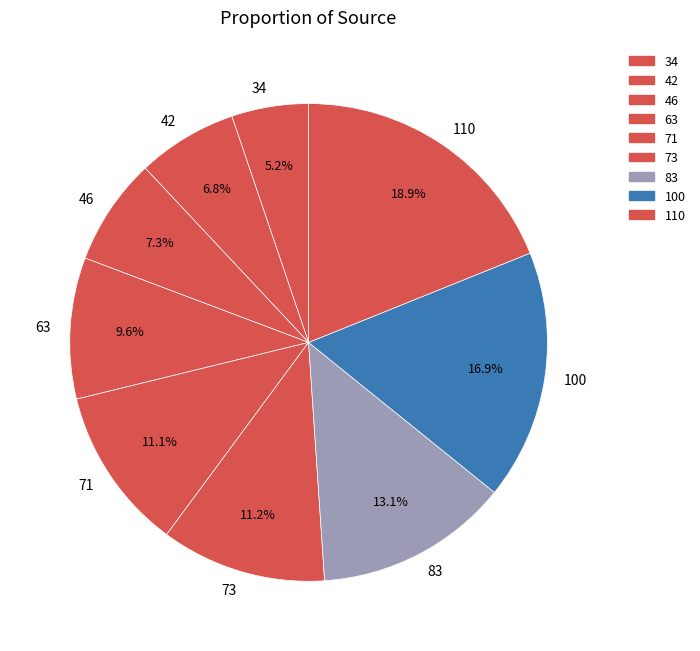

Is it true that 71 is 2% of the pie?

False